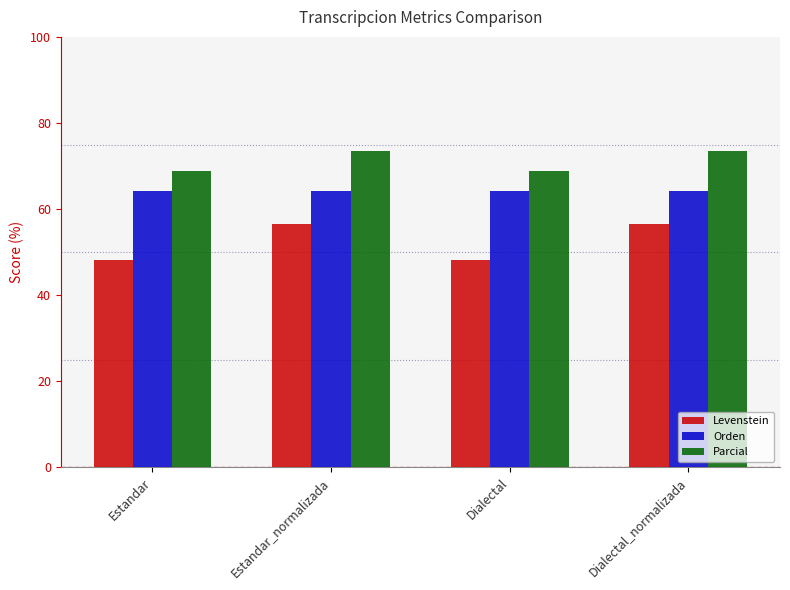

Rank the series by their average value, from highest to lowest.

Parcial, Orden, Levenstein